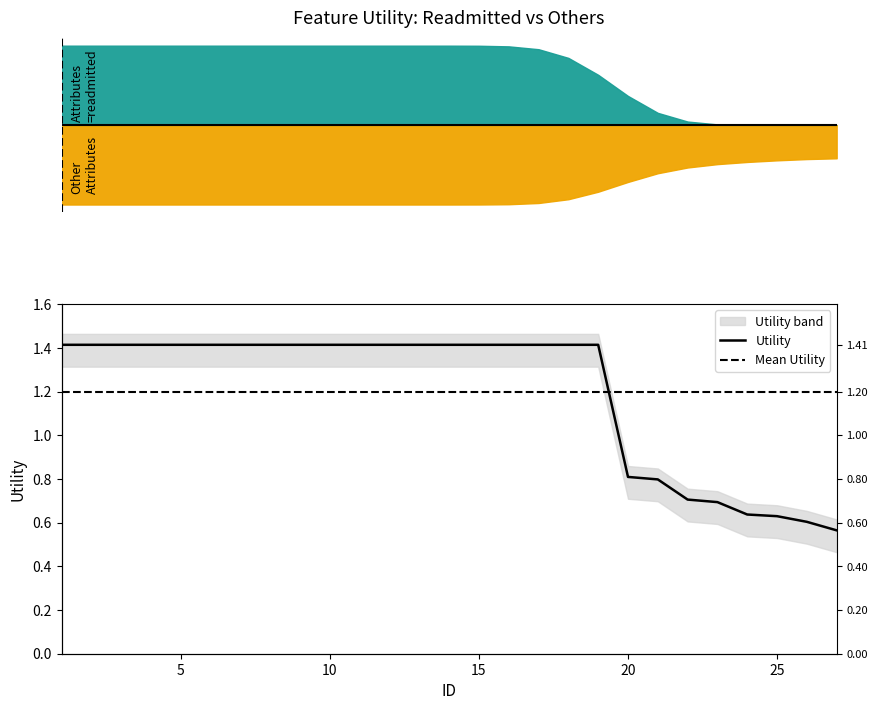

True or false: the data shows 0.4 at 17.

False